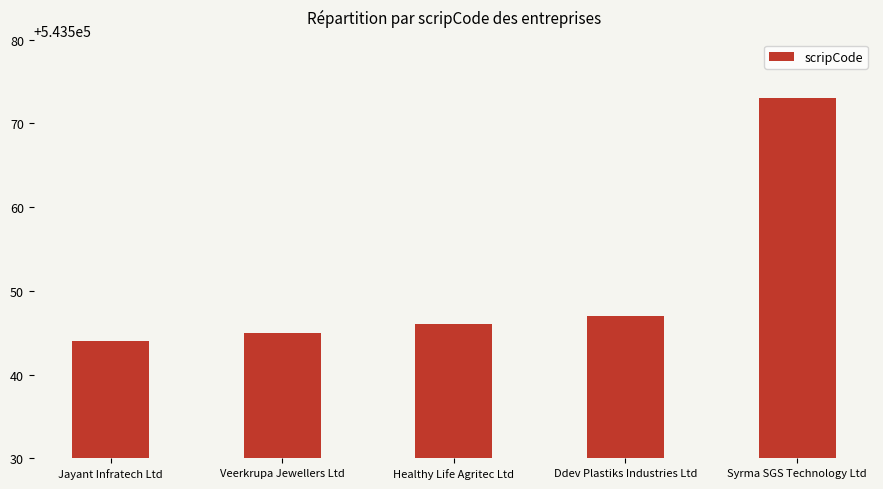

Is it true that the value at Veerkrupa Jewellers Ltd is 325918?

False